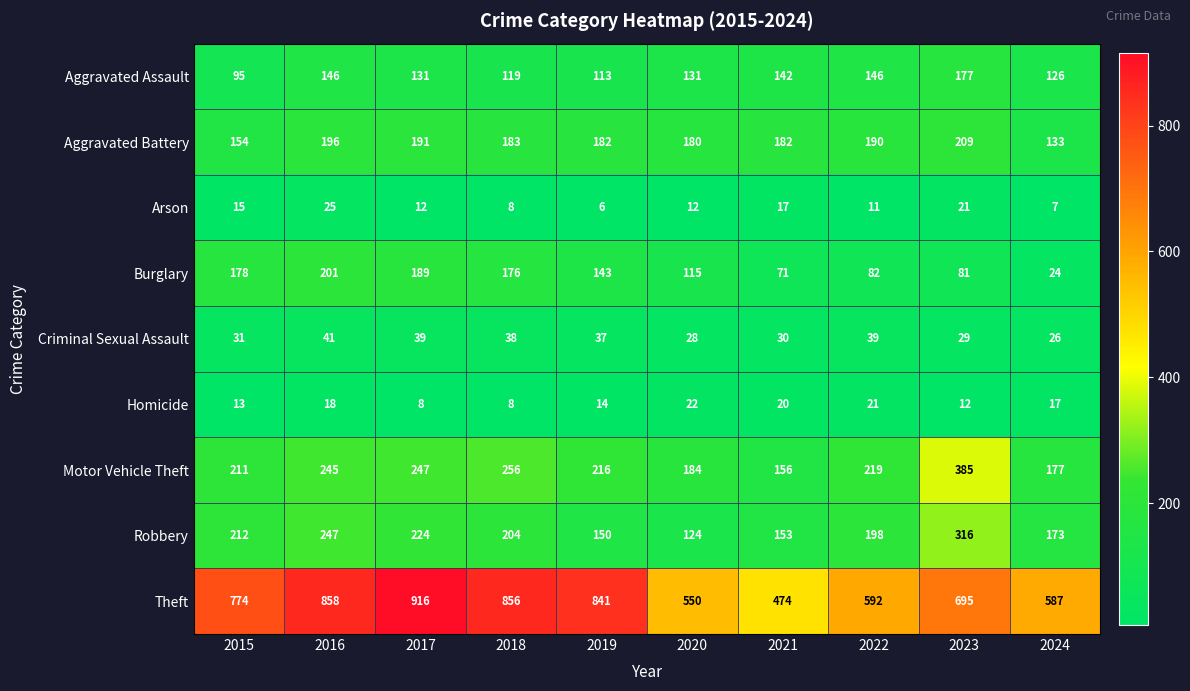

Count the number of data series in this chart.

9